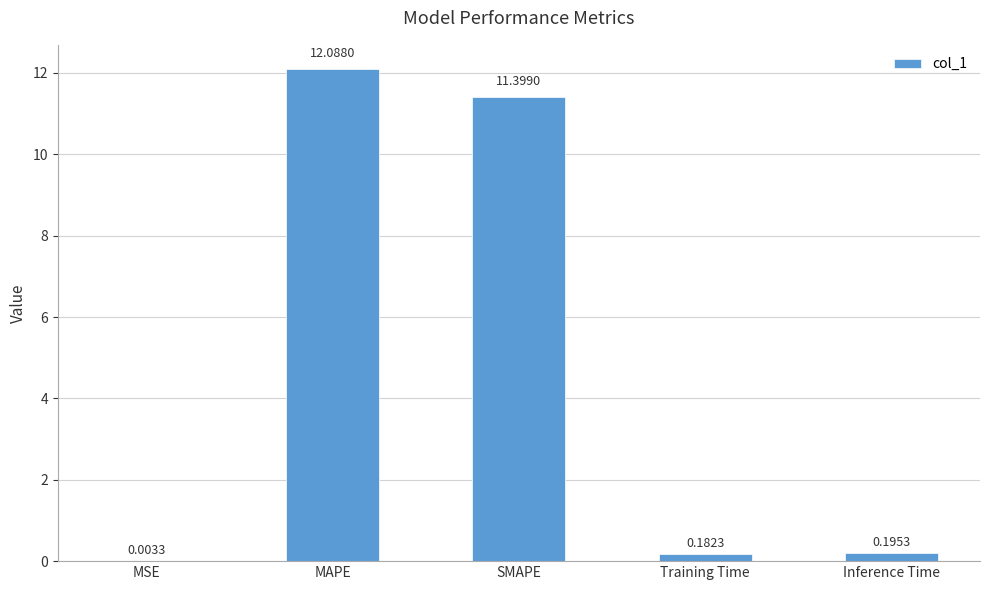

Are the bars horizontal?

No